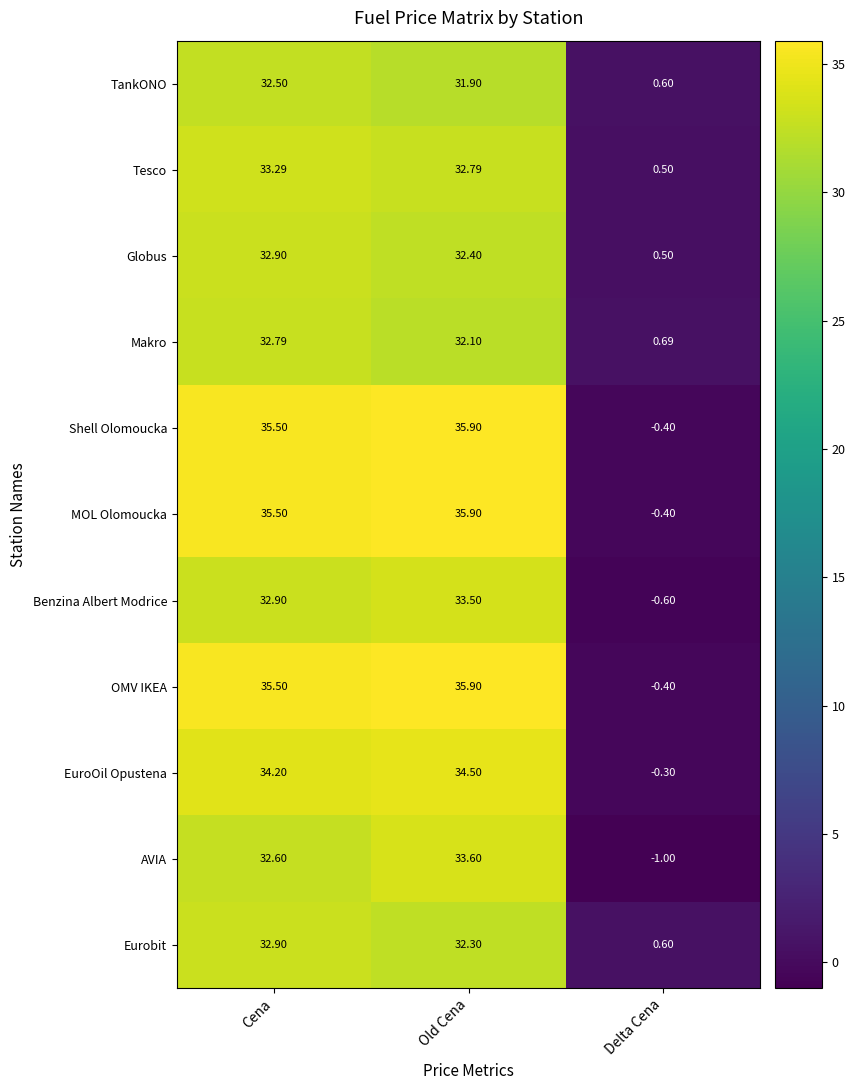

Which category has the lowest value across all series?

Delta Cena